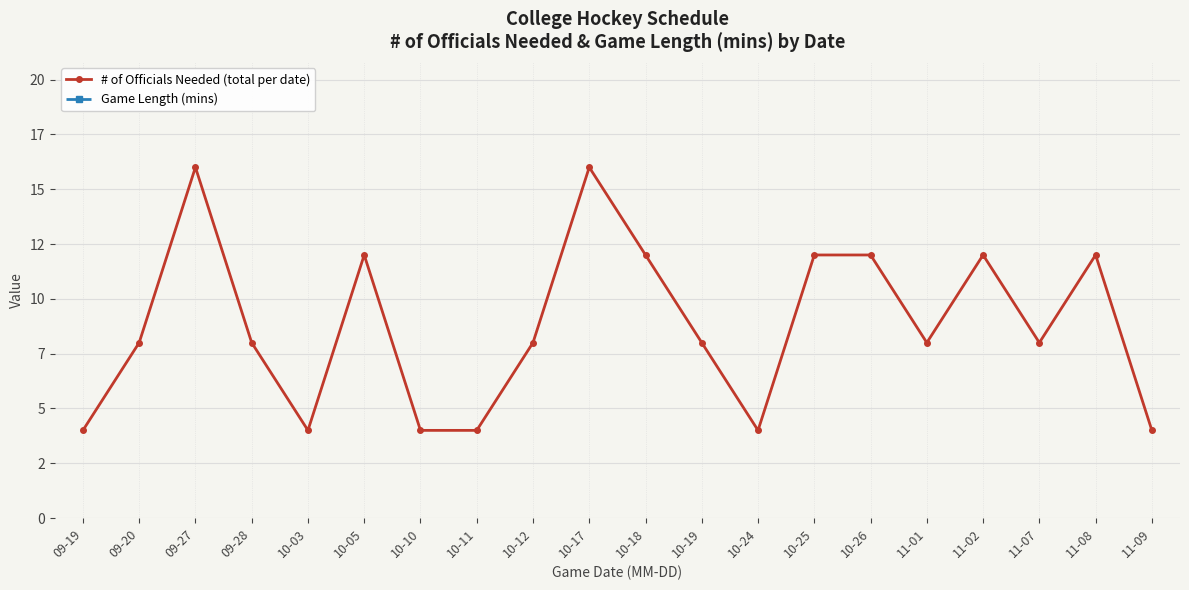

Is the value of Game Length (mins) at 10-05 greater than the value of # of Officials Needed (total per date) at 11-08?

Yes